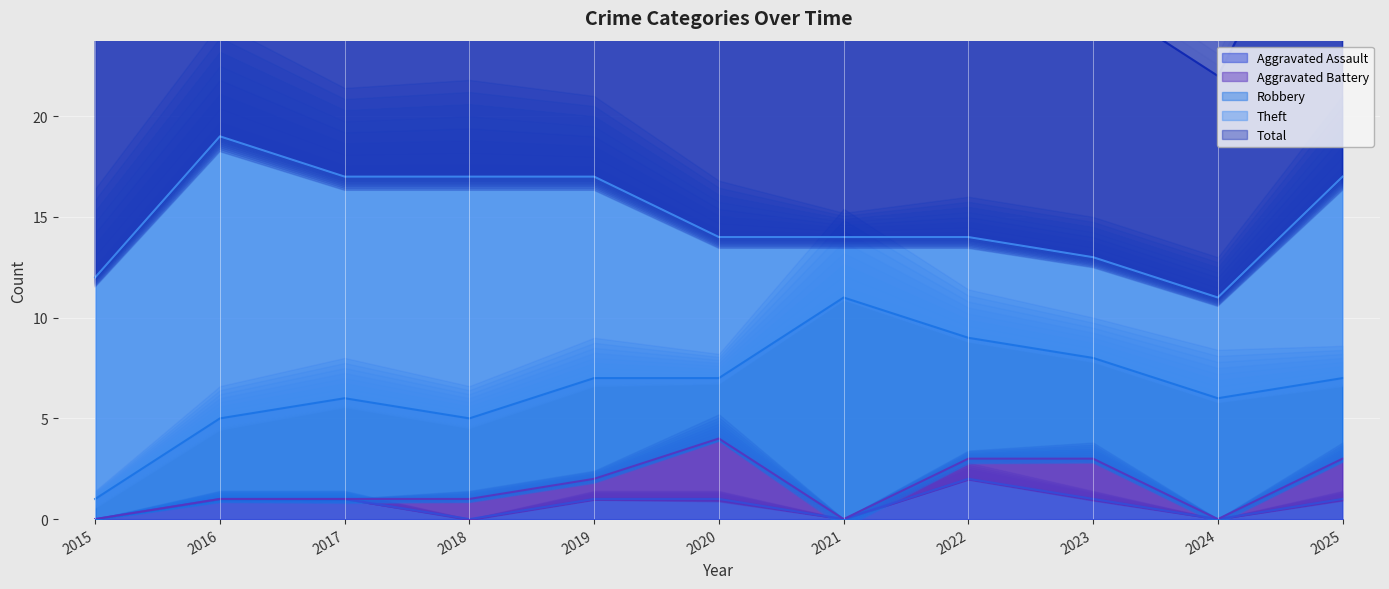

What are all the series names shown in the legend?

Aggravated Assault, Aggravated Battery, Robbery, Theft, Total